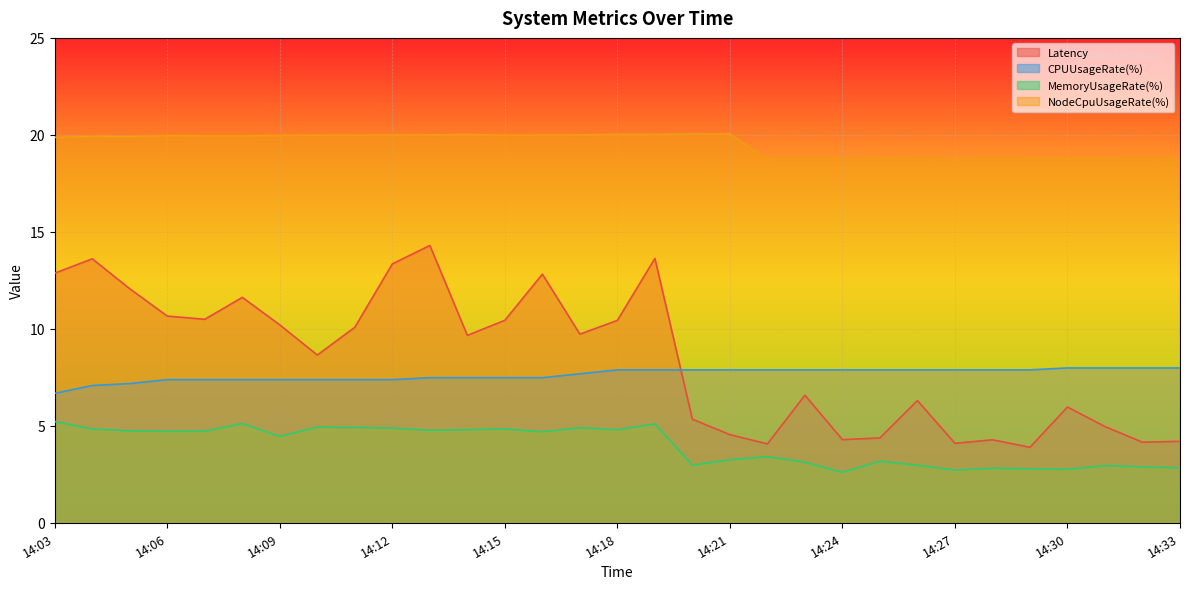

At which category is the sum across all series the highest?

14:19